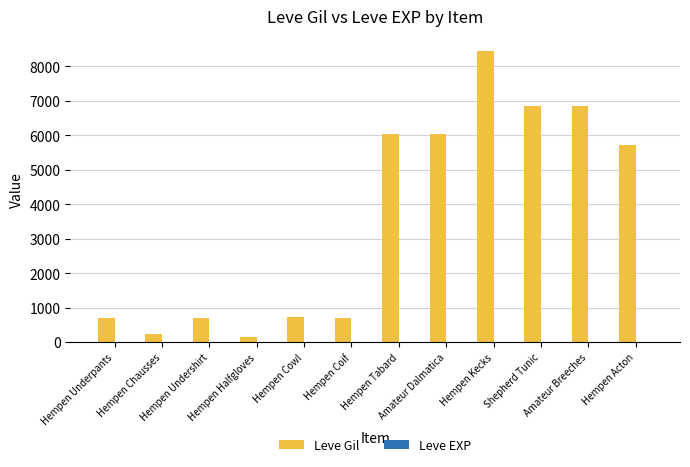

Reading left to right, extract all data points from this chart.

Leve Gil: Hempen Underpants=690	Hempen Chausses=220	Hempen Undershirt=690	Hempen Halfgloves=160	Hempen Cowl=740	Hempen Coif=690	Hempen Tabard=6030	Amateur Dalmatica=6030	Hempen Kecks=8460	Shepherd Tunic=6840	Amateur Breeches=6840	Hempen Acton=5730
Leve EXP: Hempen Underpants=1	Hempen Chausses=2	Hempen Undershirt=1	Hempen Halfgloves=1	Hempen Cowl=2	Hempen Coif=1	Hempen Tabard=6	Amateur Dalmatica=6	Hempen Kecks=8	Shepherd Tunic=6	Amateur Breeches=6	Hempen Acton=5